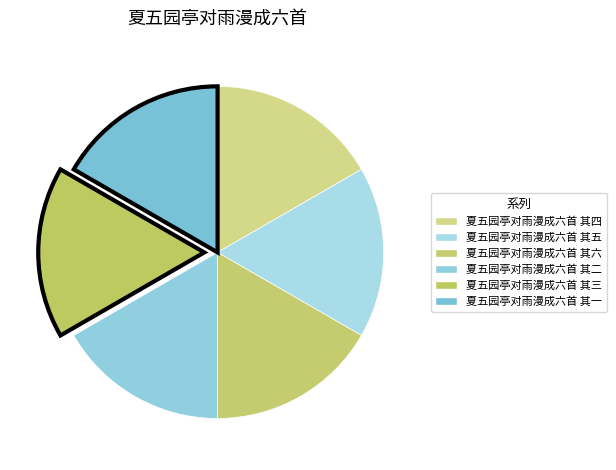

What percentage is the 夏五园亭对雨漫成六首 其四 slice, to the nearest percent?

17%